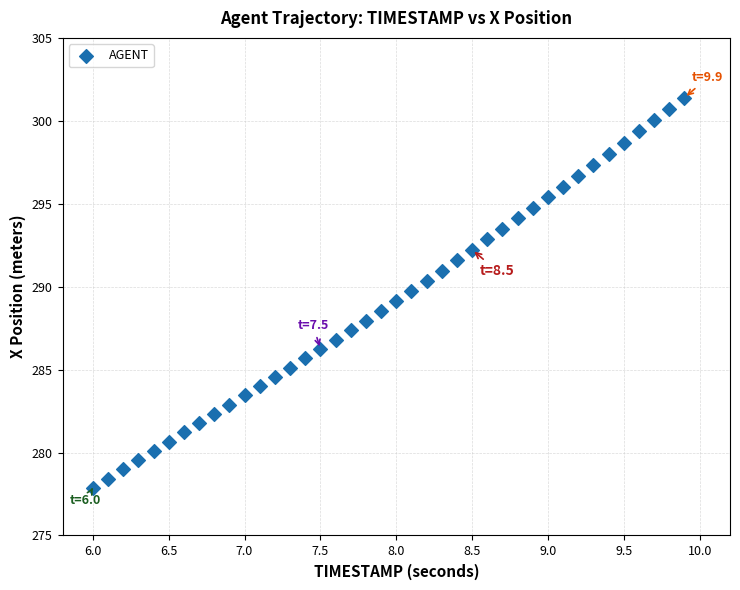

What is the range of Y values (max minus min)?

23.5